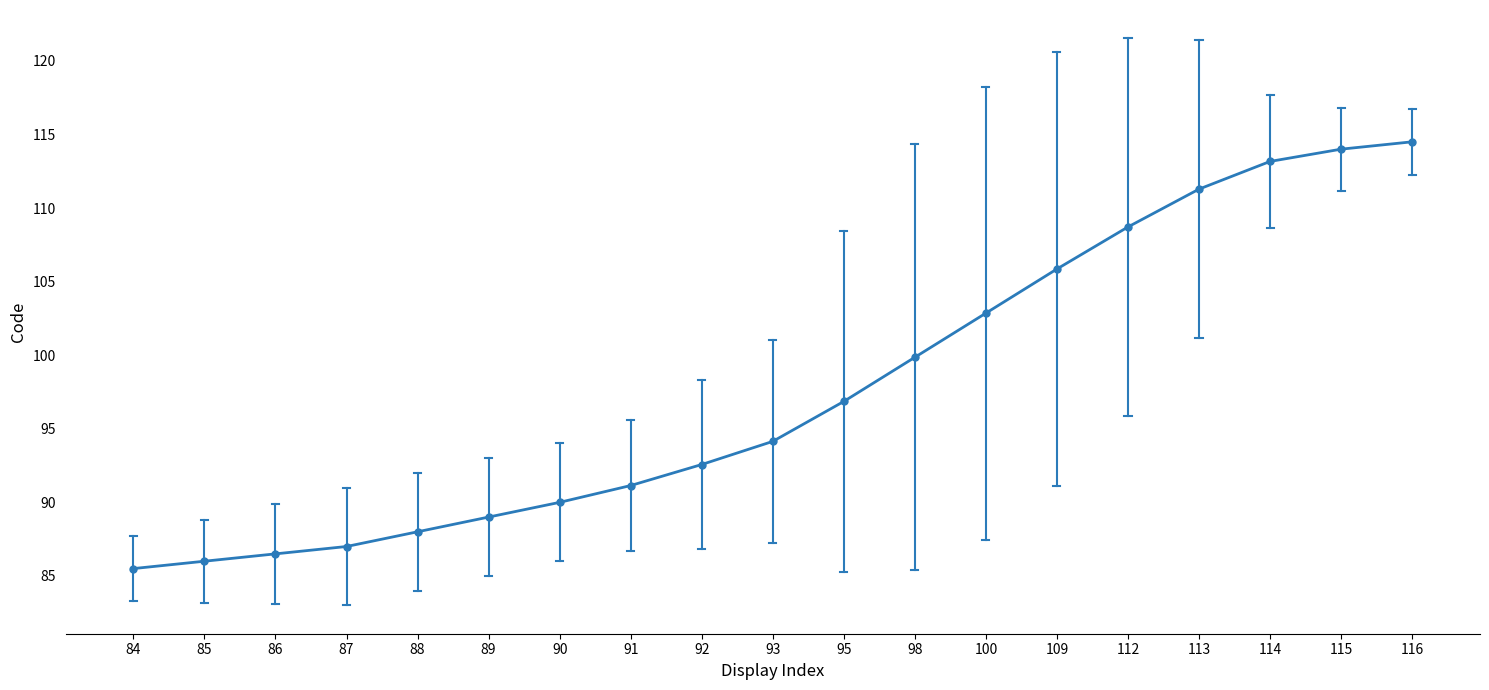

What is the ratio of the value at 90 to the value at 115?

0.8